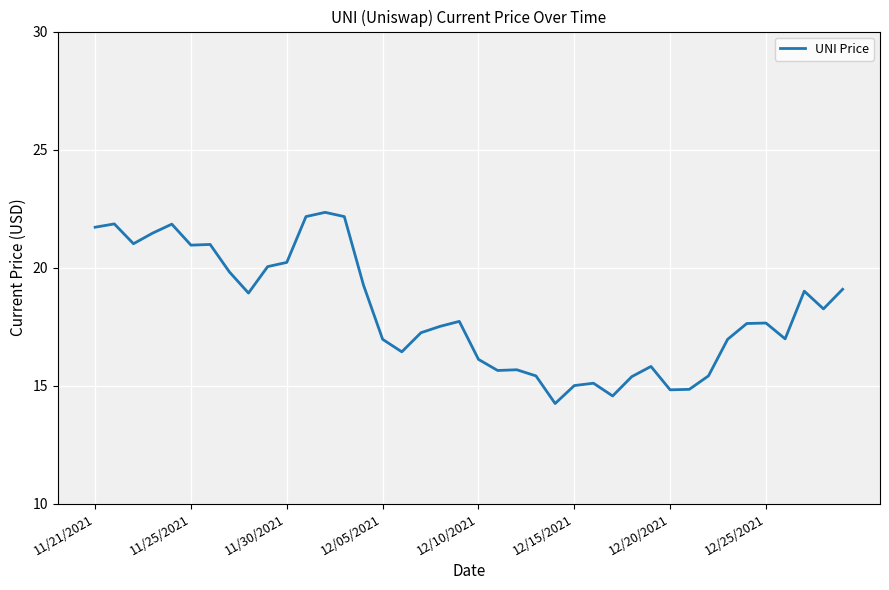

What is the maximum value shown in the chart?

22.3